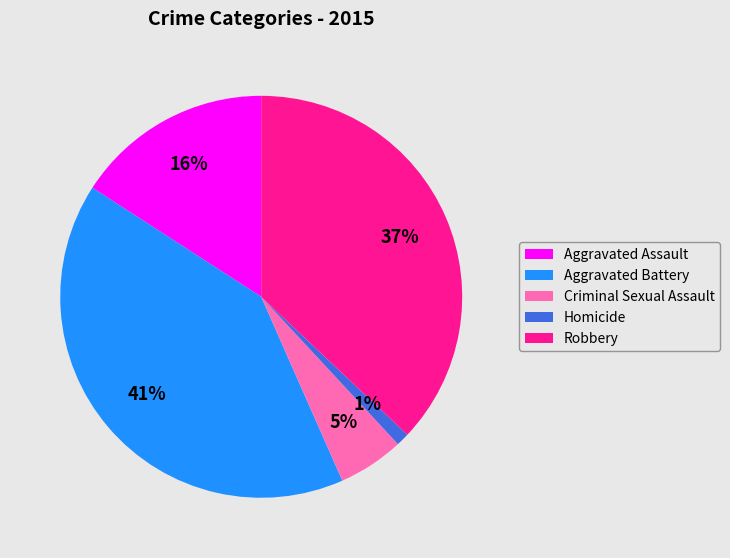

To the nearest percent, what portion does Robbery represent?

37%